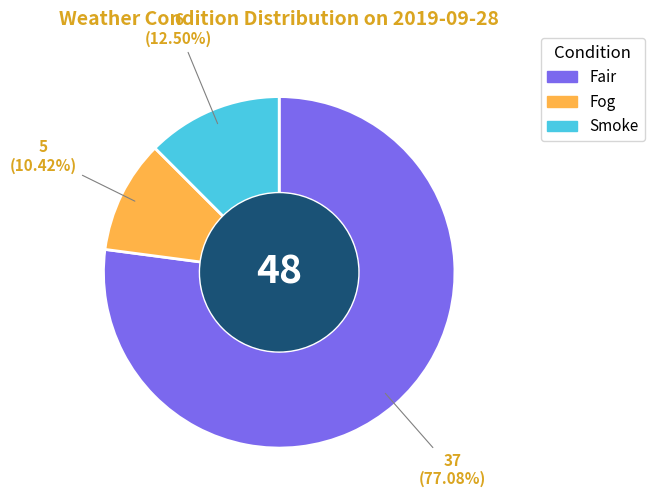

Rank the categories by value from lowest to highest.

Fog, Smoke, Fair